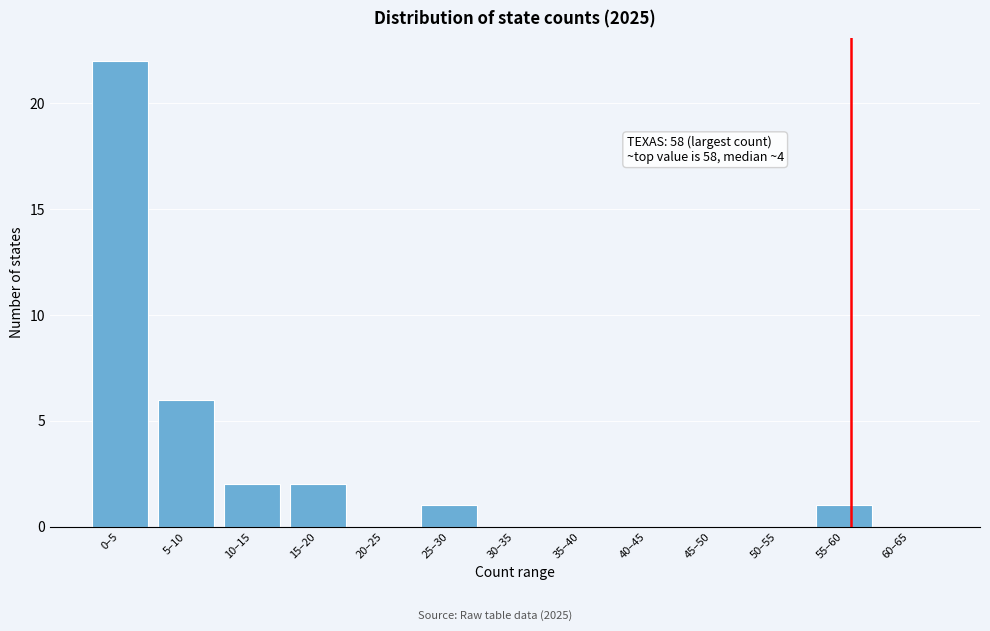

Reading left to right, what are all the values shown in this chart?

0–5=22	5–10=6	10–15=2	15–20=2	20–25=0	25–30=1	30–35=0	35–40=0	40–45=0	45–50=0	50–55=0	55–60=1	60–65=0